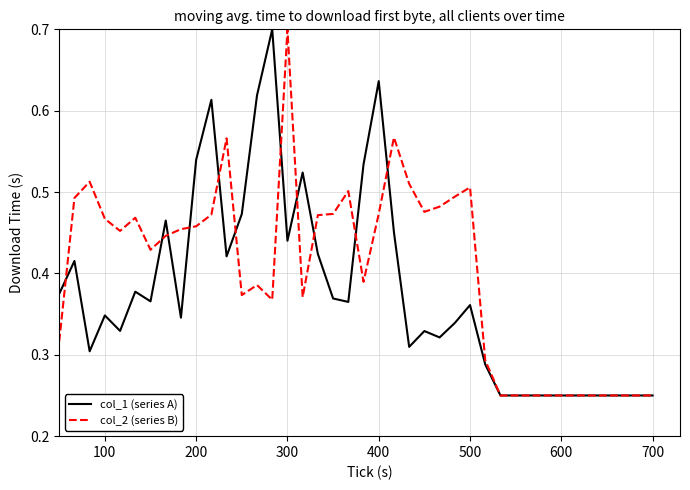

What is the maximum value shown in the chart?

0.7